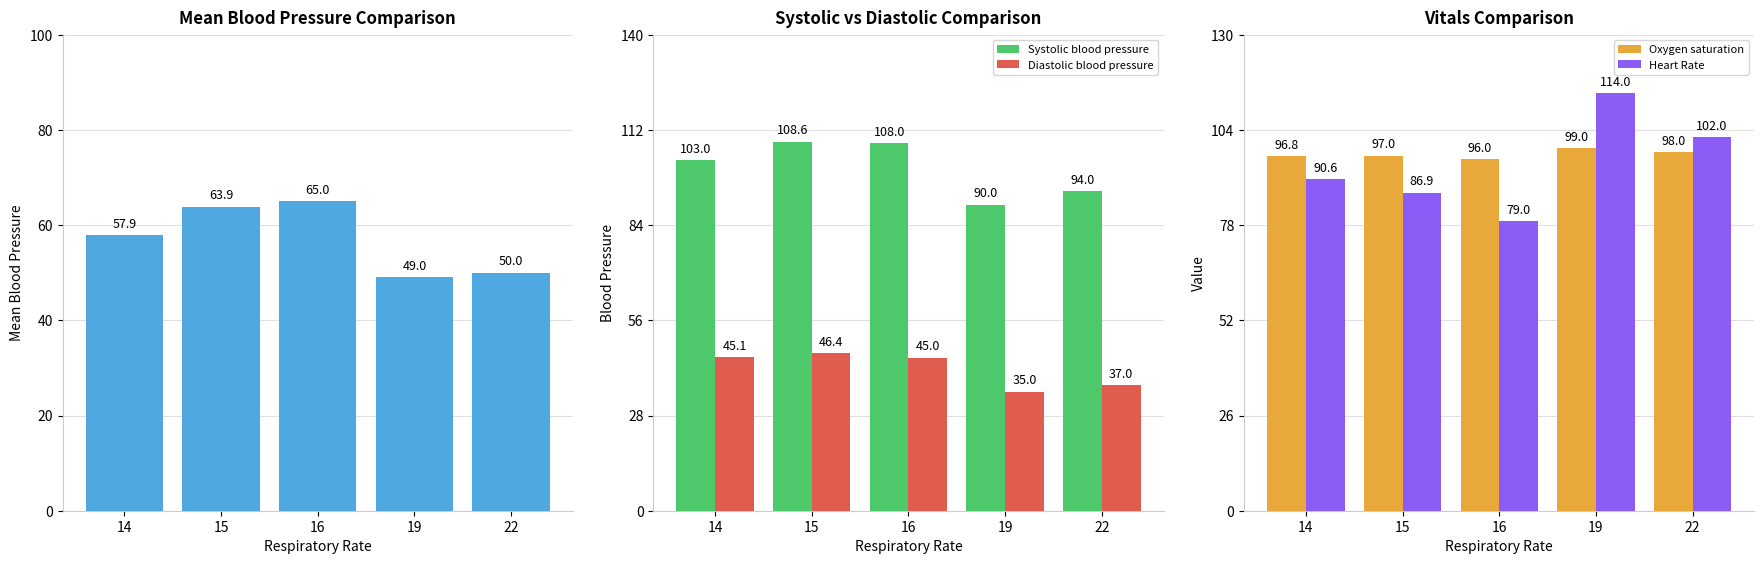

How many data points in Diastolic blood pressure are above 45?

2